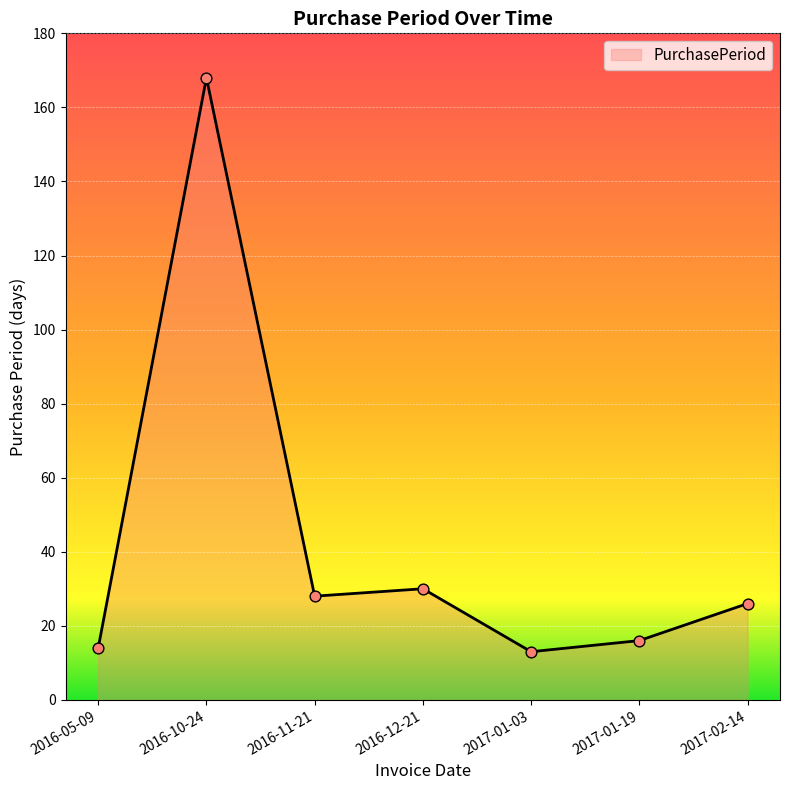

Which has a higher value, 2016-05-09 or 2016-12-21?

2016-12-21